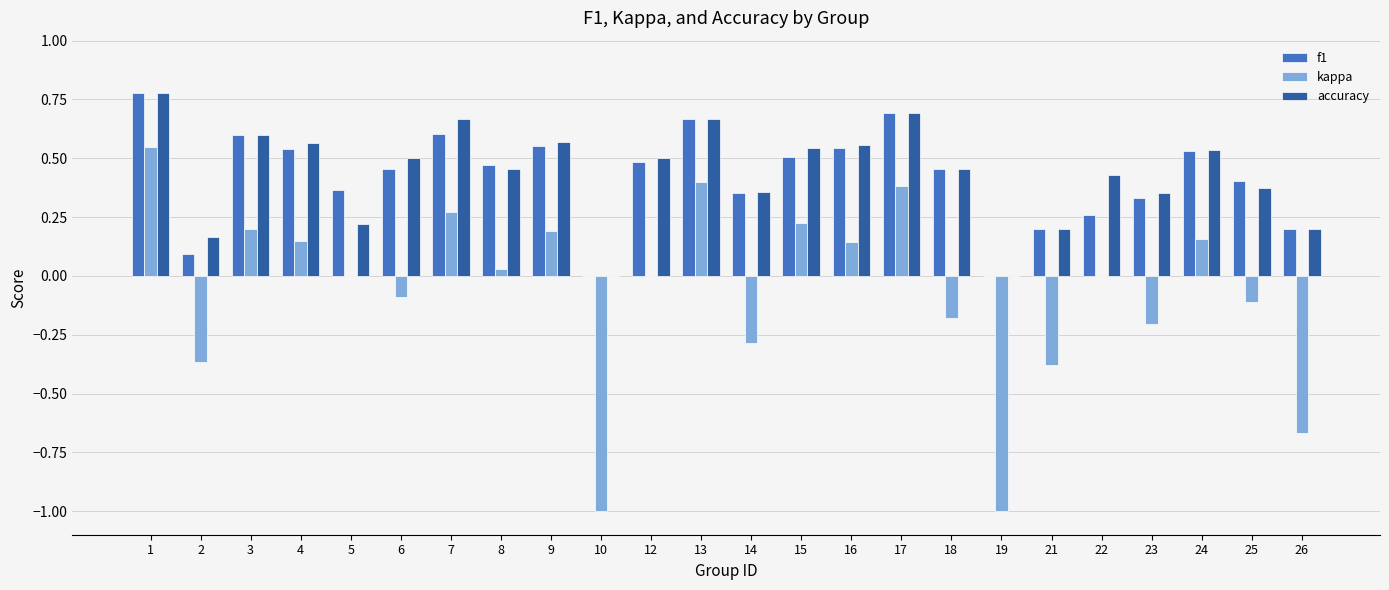

How many categories are shown in the chart?

24